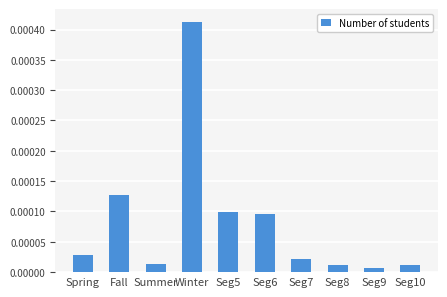

Count the number of categories in the chart.

10